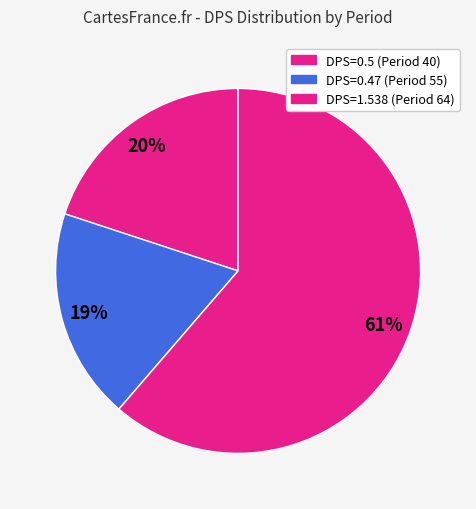

Which category has the biggest portion of the pie?

Period 64 (DPS=1.538)